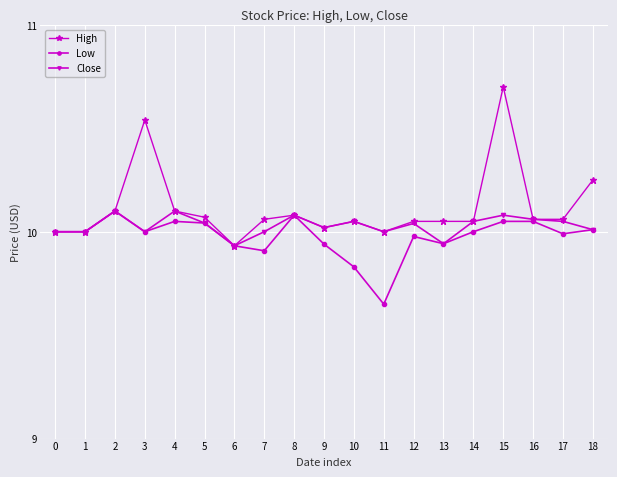

What is the difference between the maximum and minimum values in the High series?

0.8